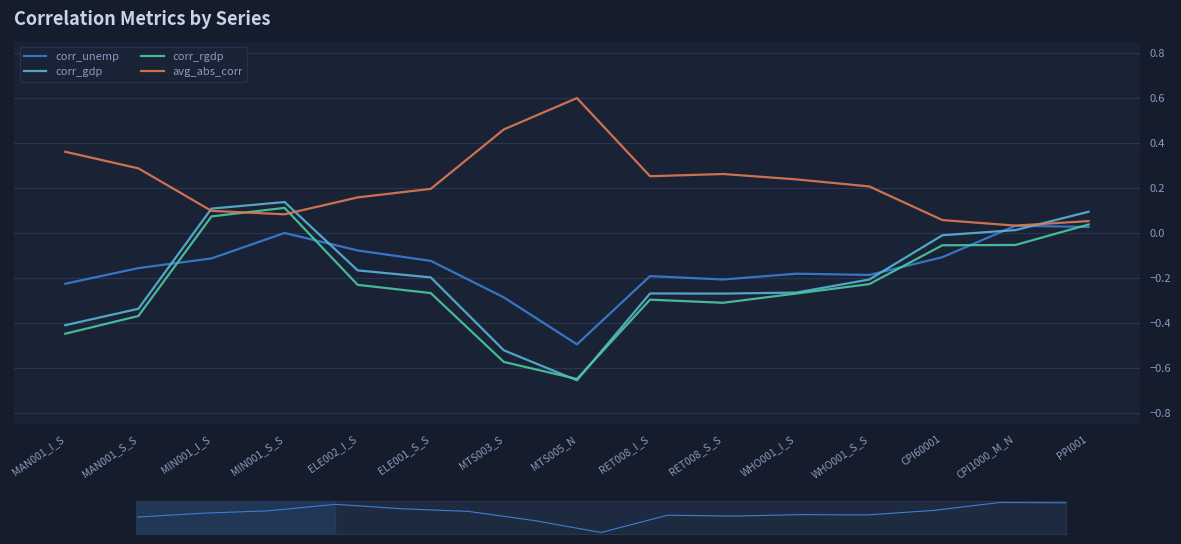

What is the smallest value displayed?

-0.7